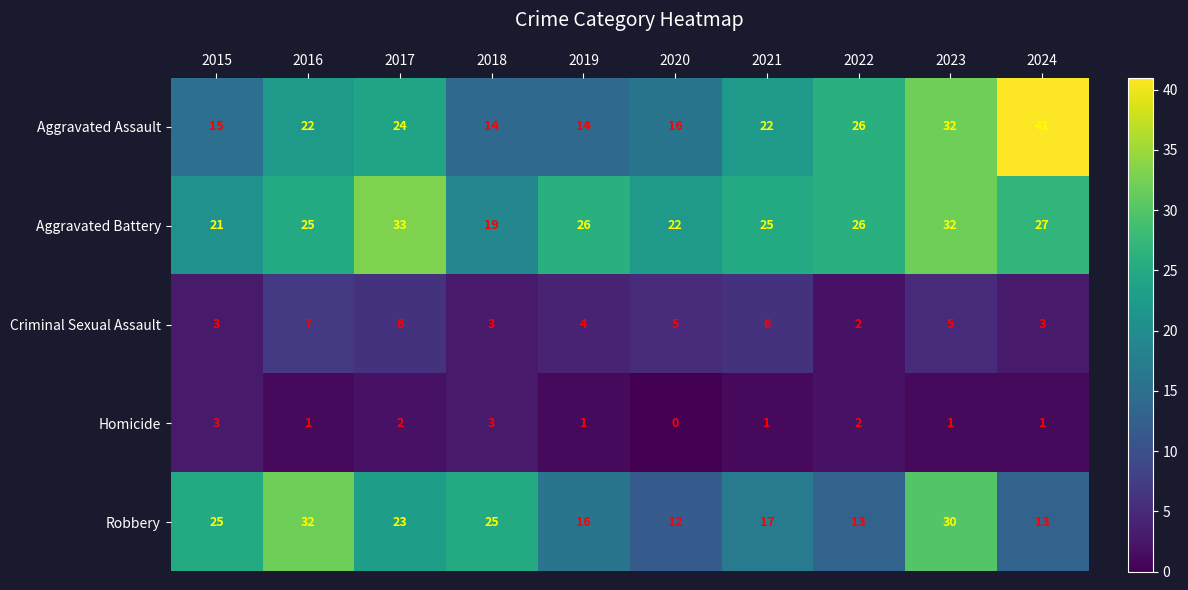

Which series has the largest range (max minus min)?

Aggravated Assault